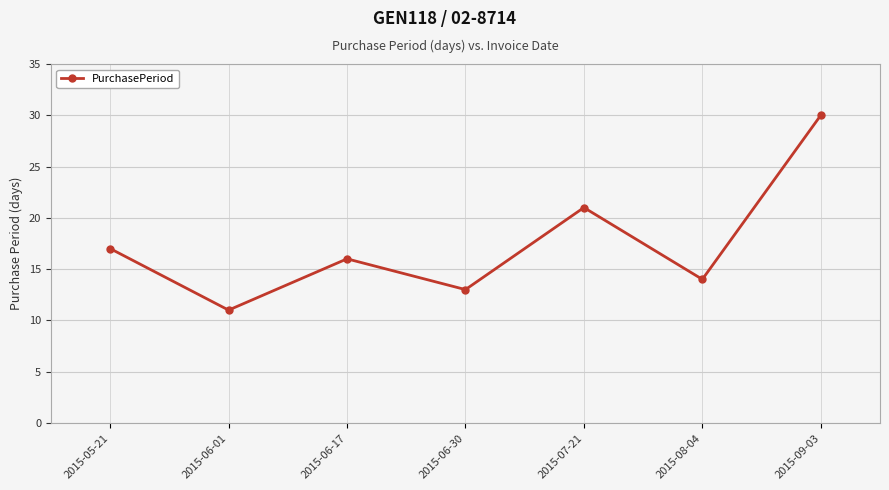

List the labels in order of value, smallest first.

2015-06-01, 2015-06-30, 2015-08-04, 2015-06-17, 2015-05-21, 2015-07-21, 2015-09-03